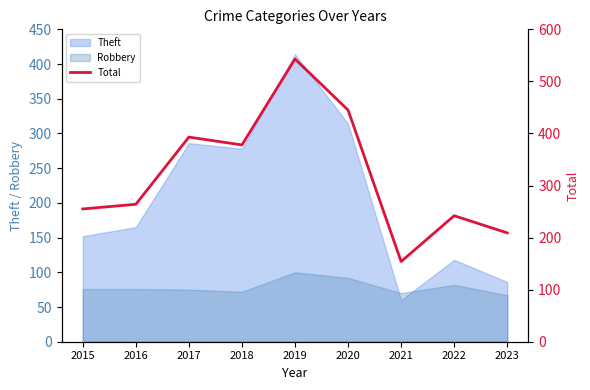

What is the greatest value displayed?

543